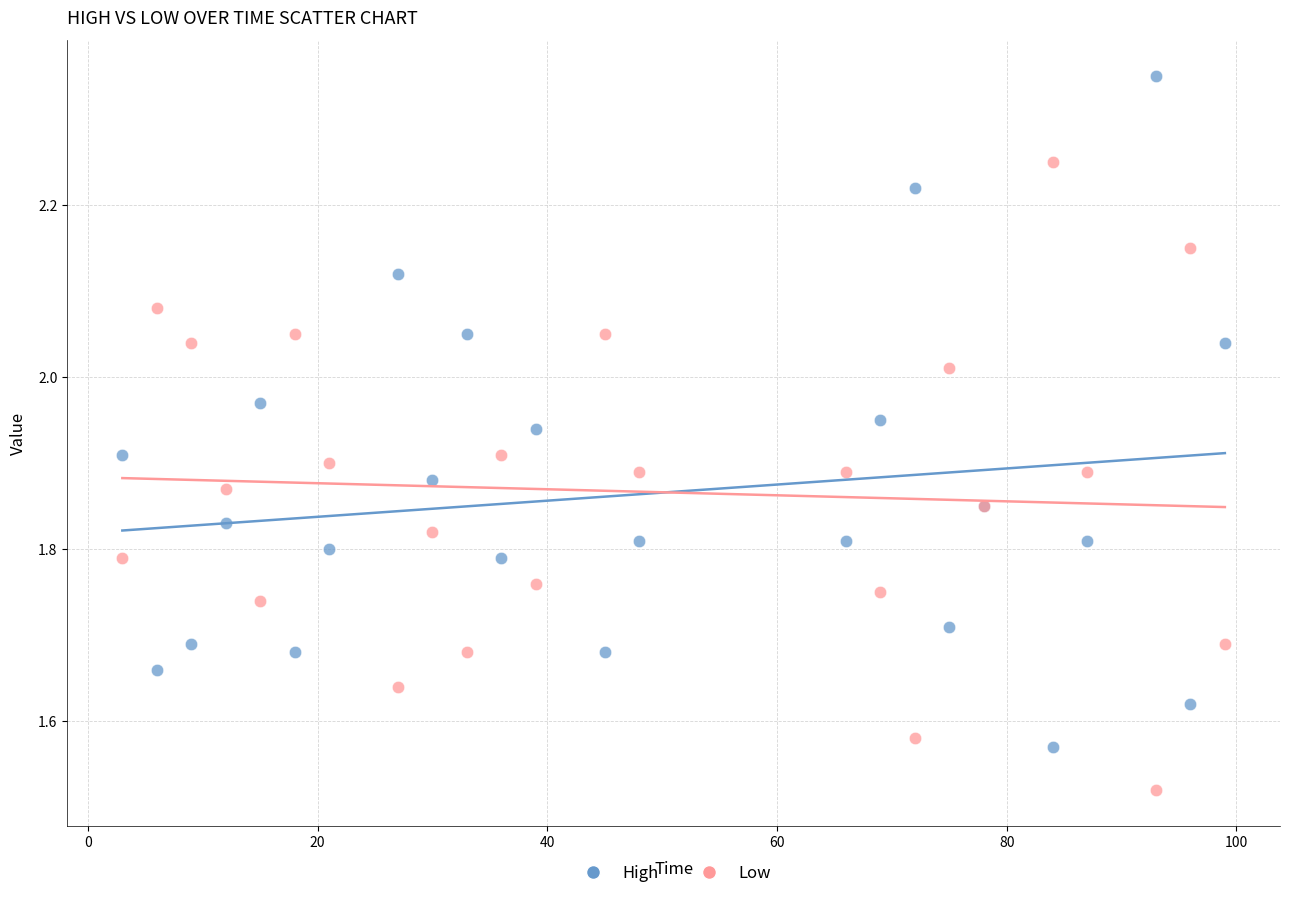

What is the X range (max minus min) for the scatter plot?

96.0